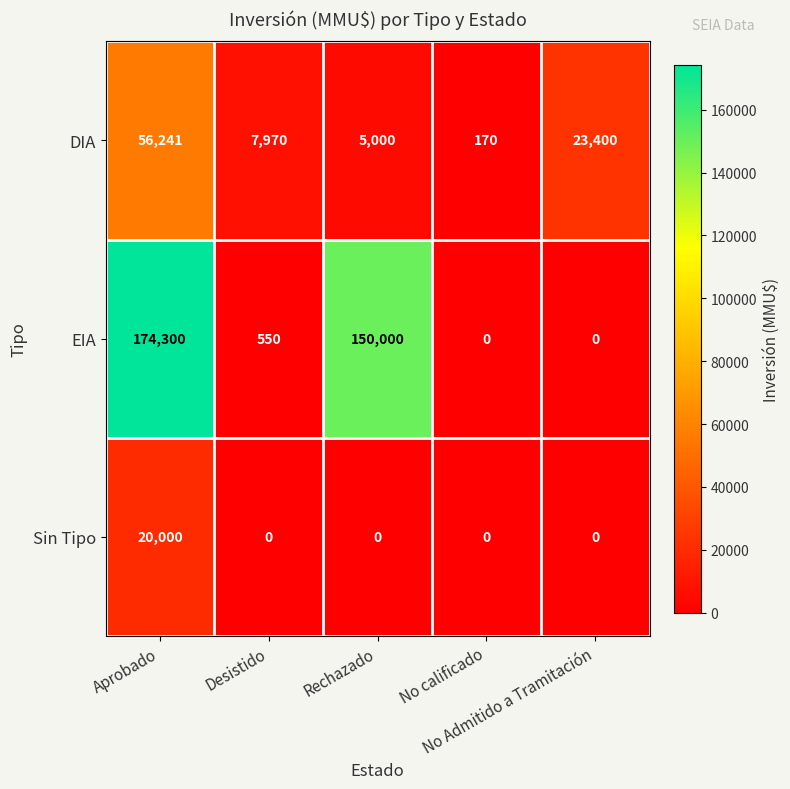

Which series has the widest spread of values?

EIA